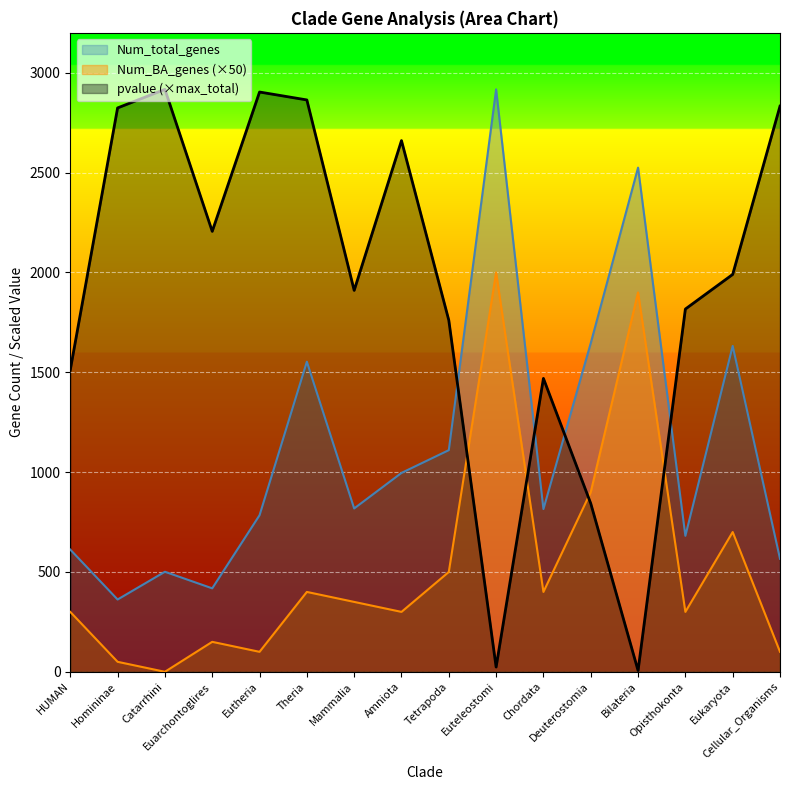

Which category has the highest value in the pvalue series?

Catarrhini